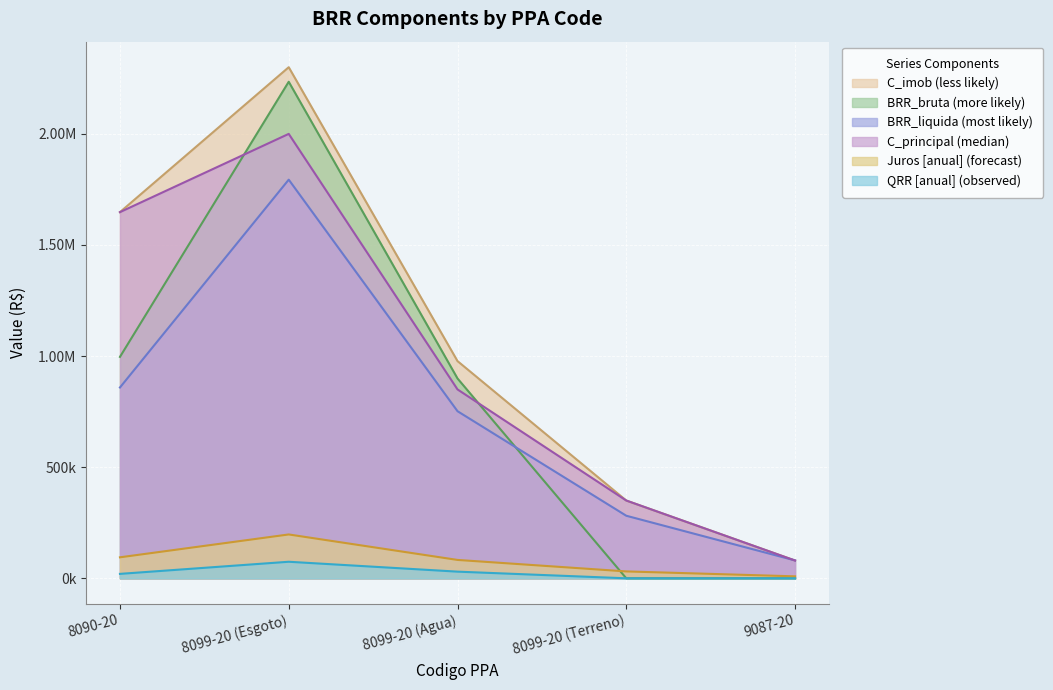

True or false: QRR [anual] and BRR_bruta intersect in this chart.

False